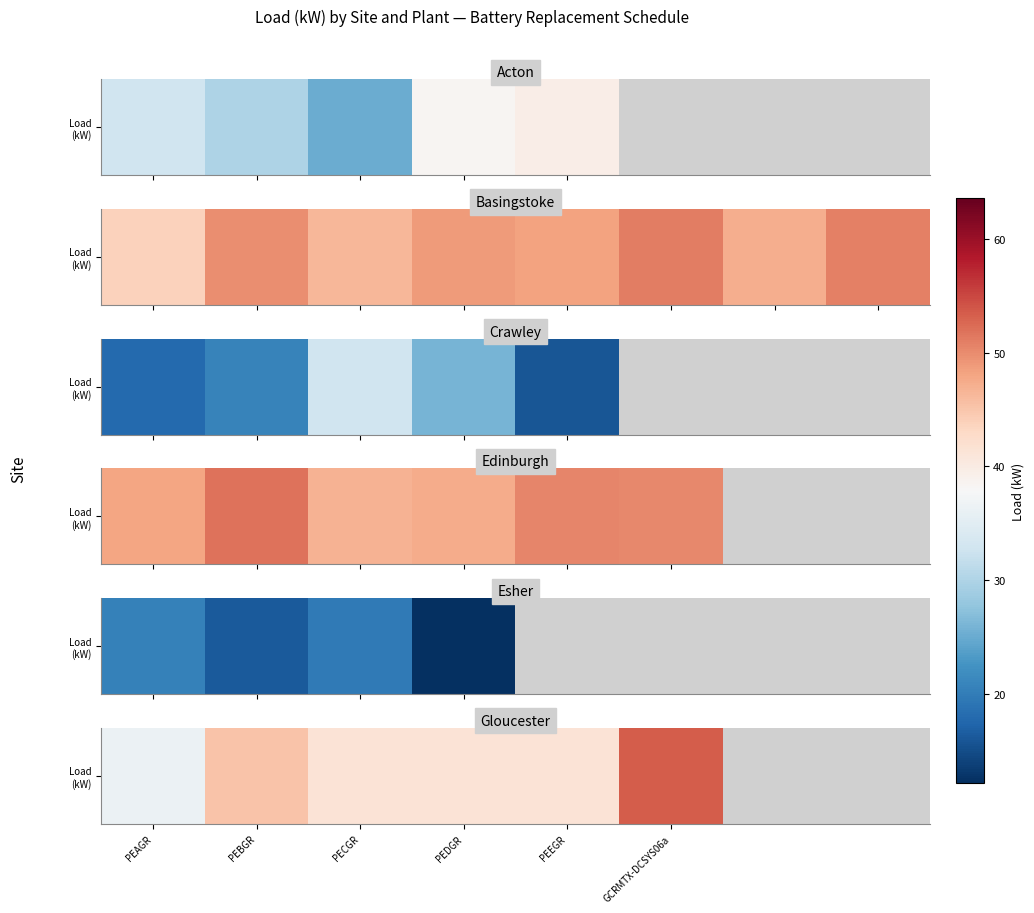

Read the value at PECGR.

41.3